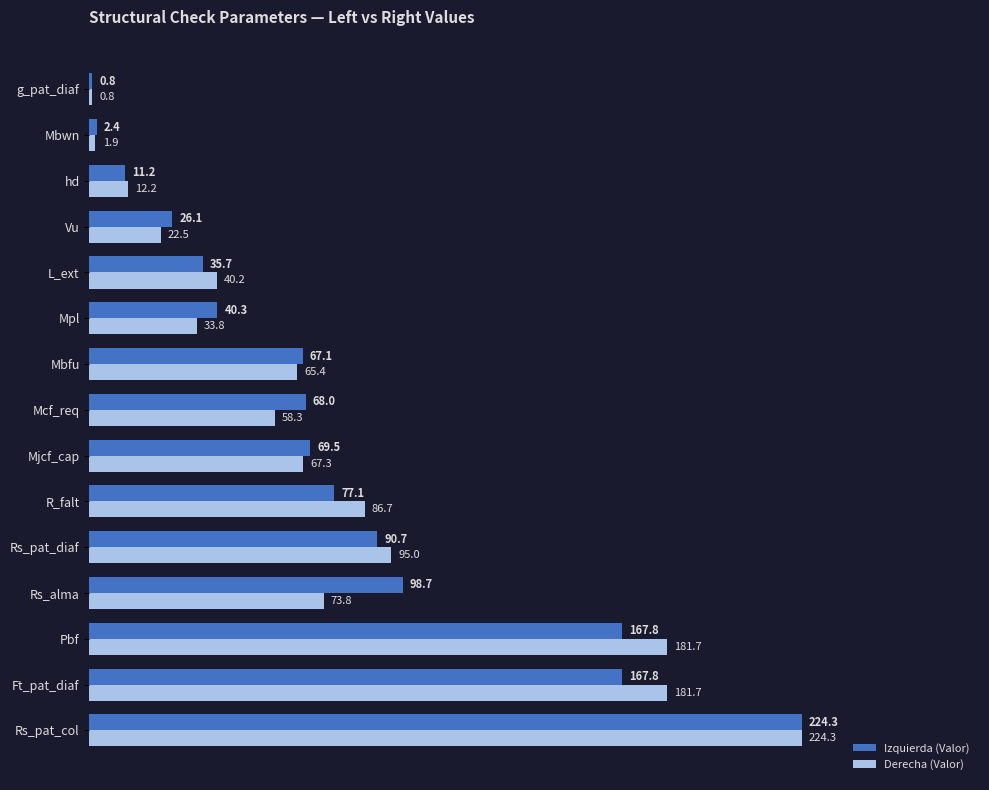

Read the Derecha (Valor) value at Mbfu.

65.4